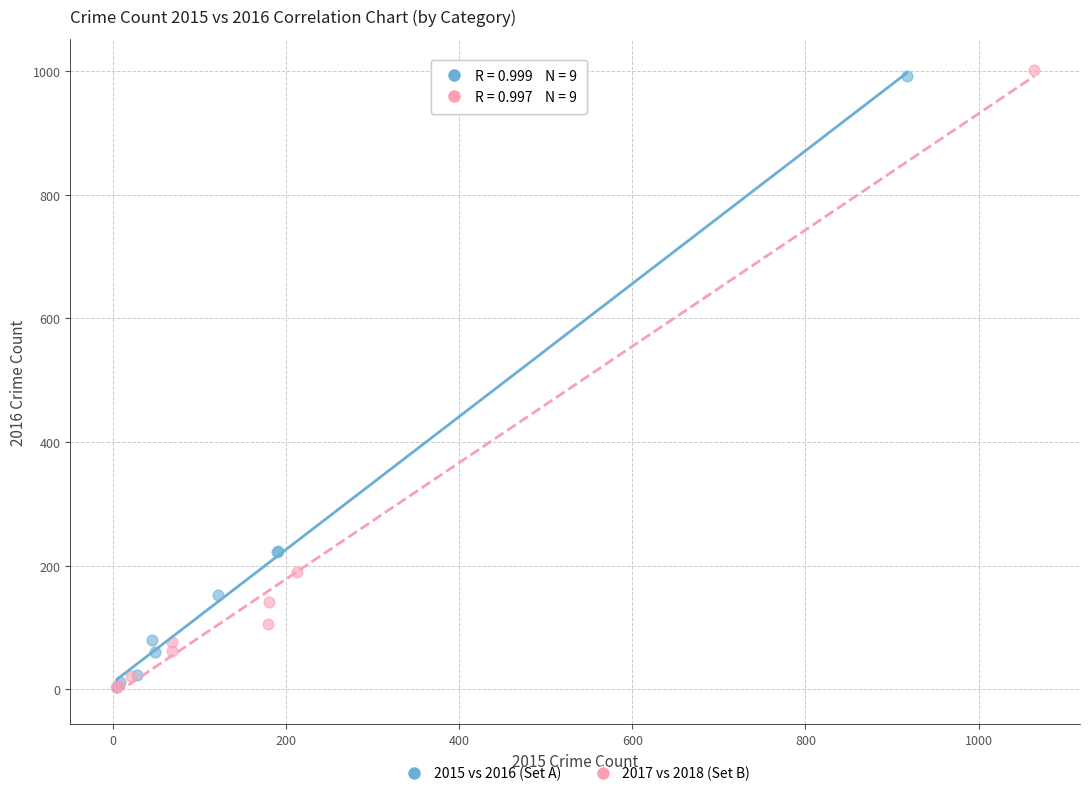

Which series has the widest spread of Y values?

2017 vs 2018 (Set B)